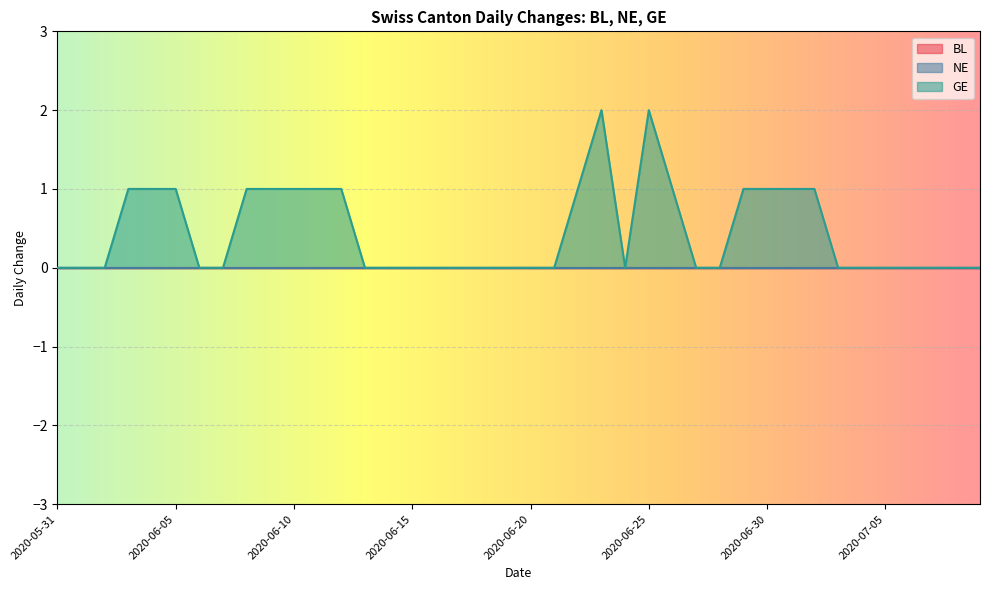

Between 2020-06-13 and 2020-06-30, which is larger?

2020-06-13